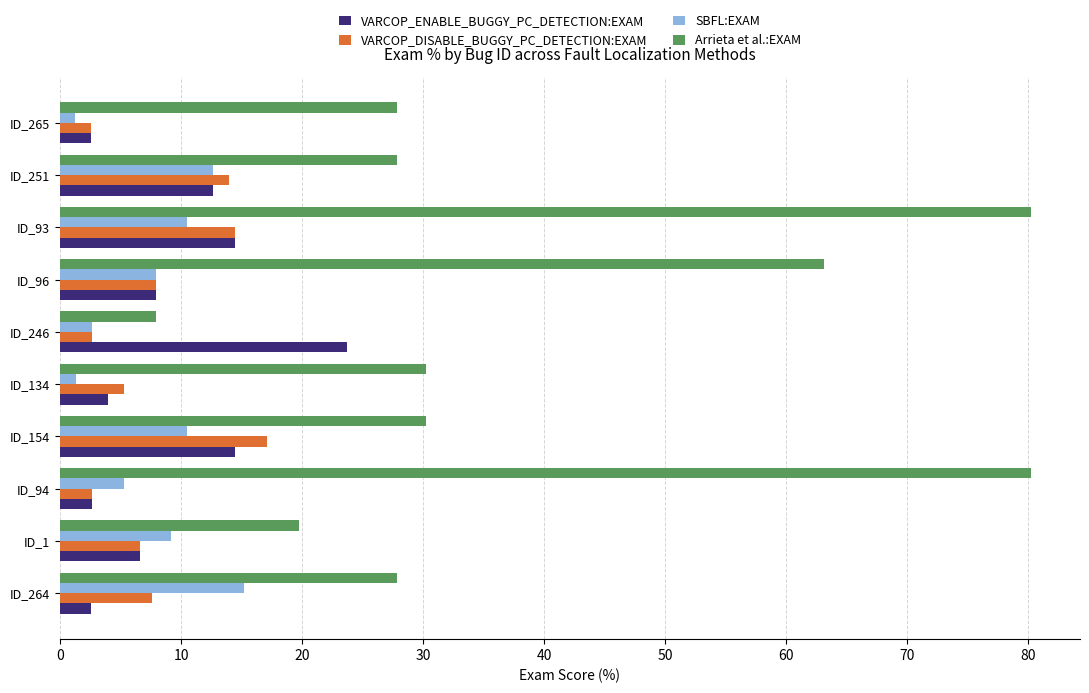

At how many categories does at least one series exceed 35?

3